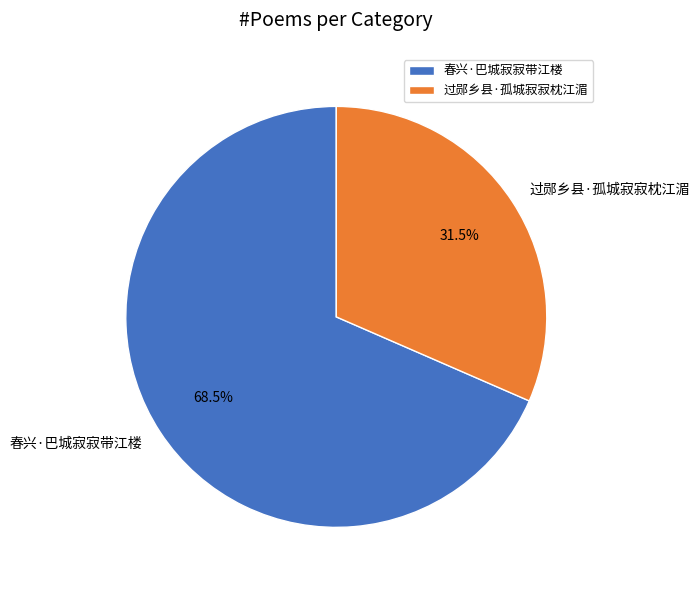

Does 过郧乡县·孤城寂寂枕江湄 represent more than half of the total?

No